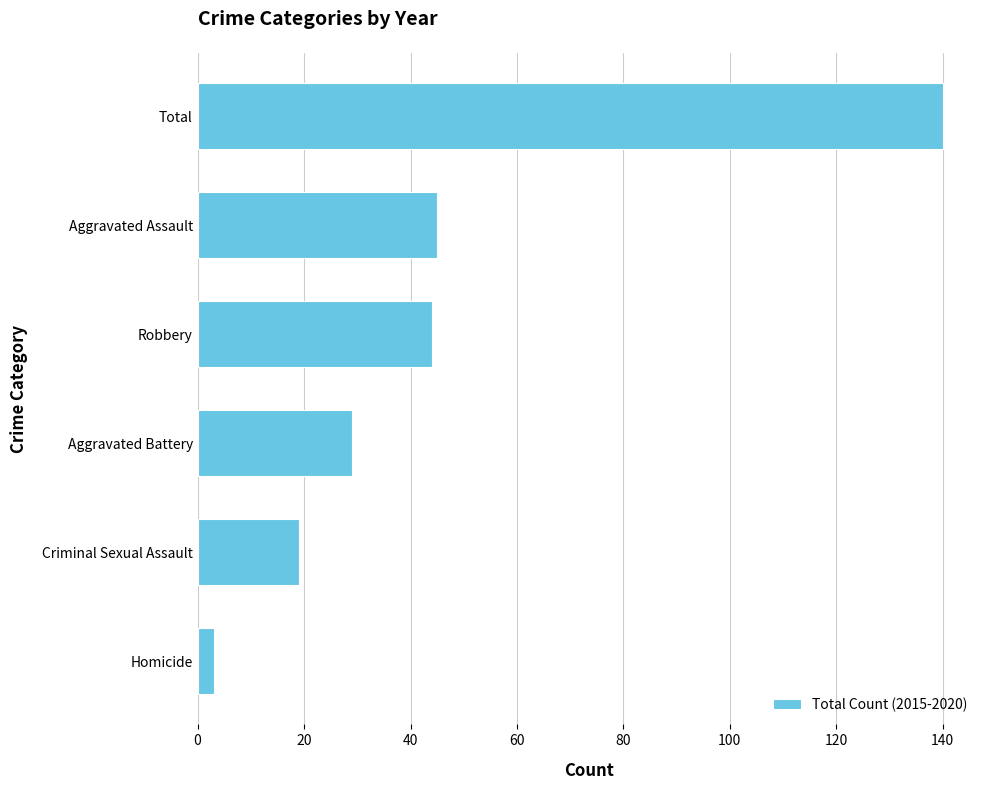

Reading top to bottom, list all the values displayed in this chart.

140	45	44	29	19	3